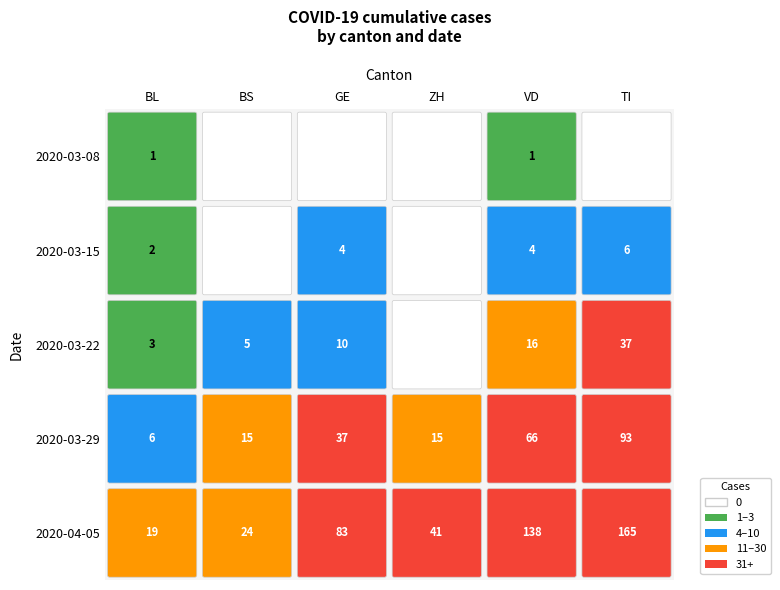

Is the value of 2020-03-29 at 4 greater than the value of 2020-03-22 at 0?

Yes